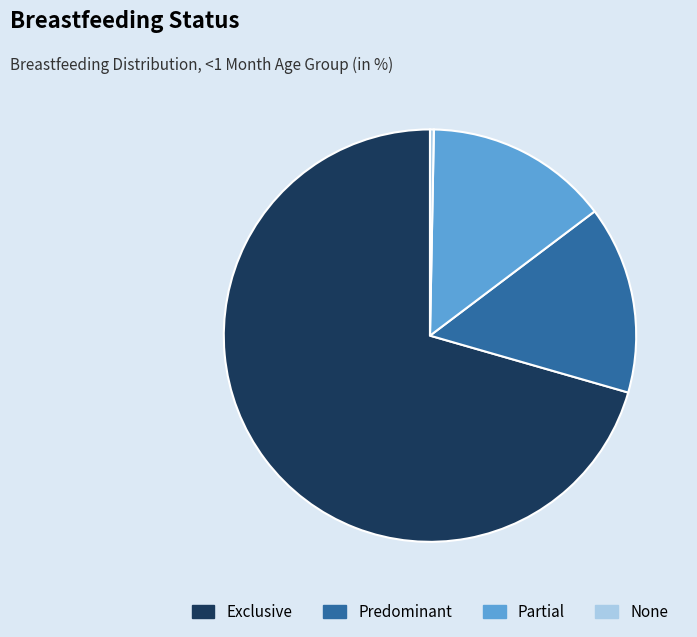

Is the sum of Exclusive and None greater than half?

Yes